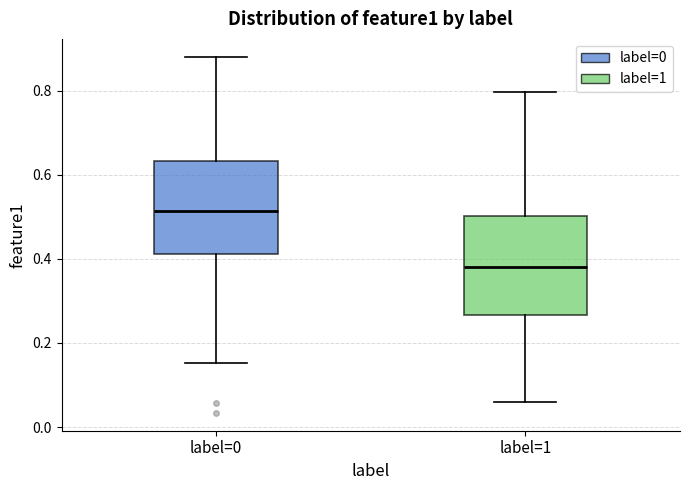

Reading left to right, transcribe this box plot: for each box, give where its median line is, the range the box spans, and where its two whiskers end, as read against the y-axis. The values are not printed on the chart, so give them approximately, as read against the axis.

label=0: median 0.52, box 0.42 to 0.64, whiskers 0.16 to 0.88
label=1: median 0.38, box 0.26 to 0.50, whiskers 0.06 to 0.80